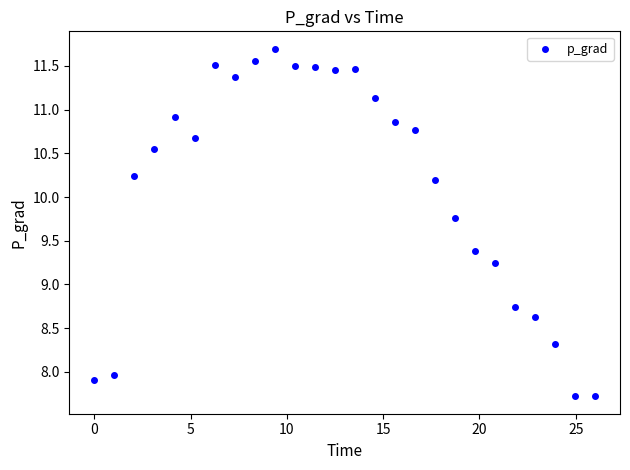

What is the range of X values (max minus min)?

26.0